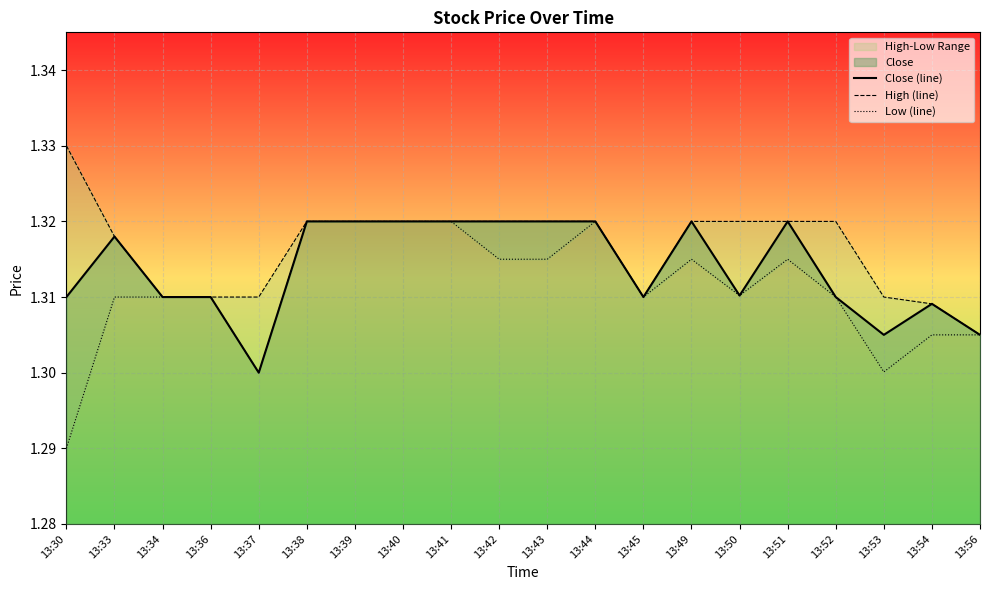

At which label does Close (line) reach its peak?

13:38